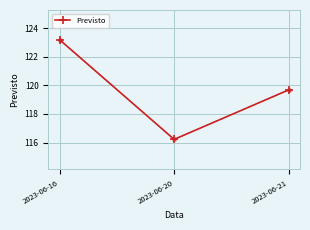

How many values are below 119?

1